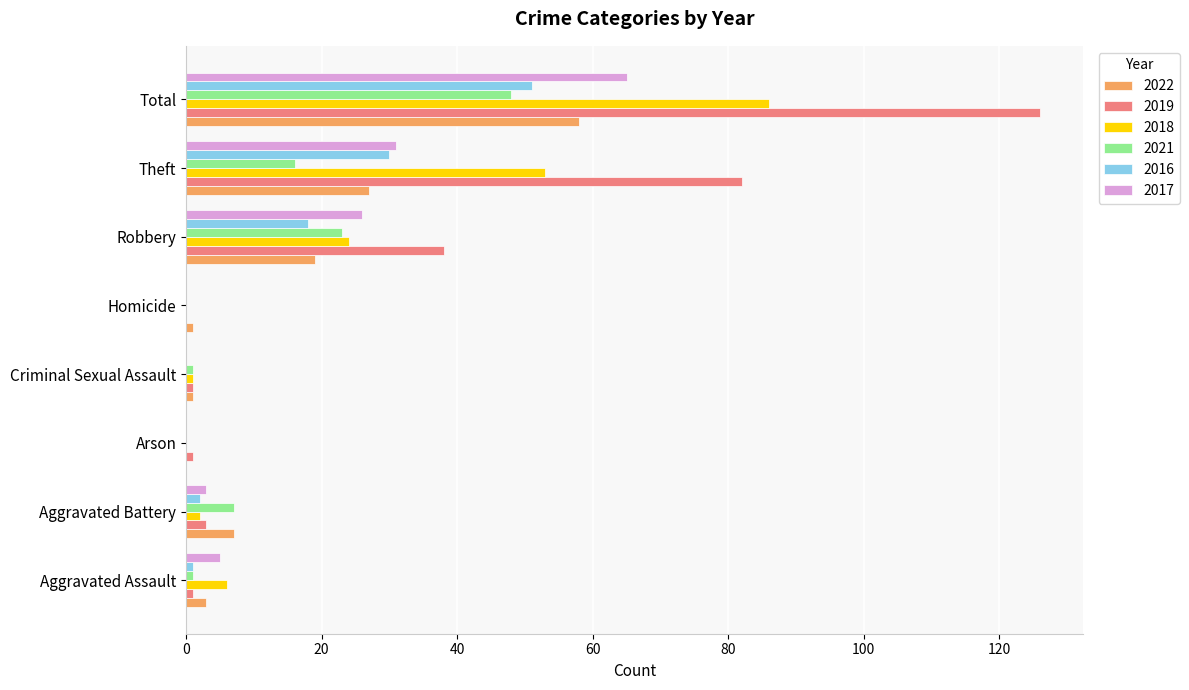

What are all the series names shown in the legend?

2022, 2019, 2018, 2021, 2016, 2017